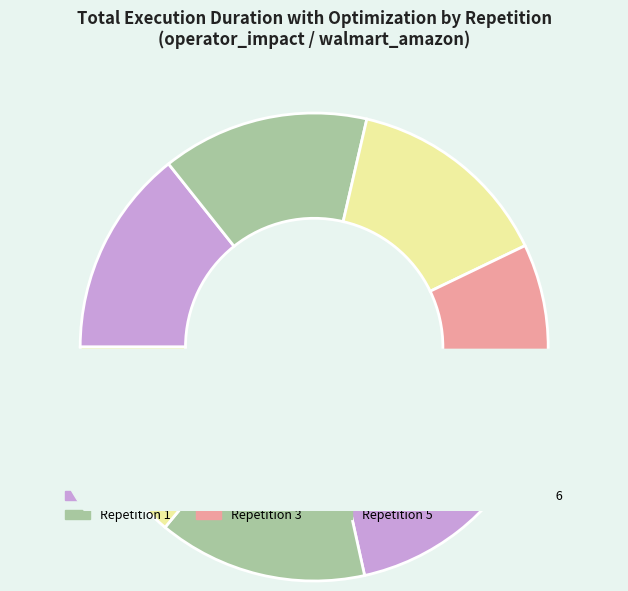

Combined, what portion of the pie is 4 and 1?

28.5%